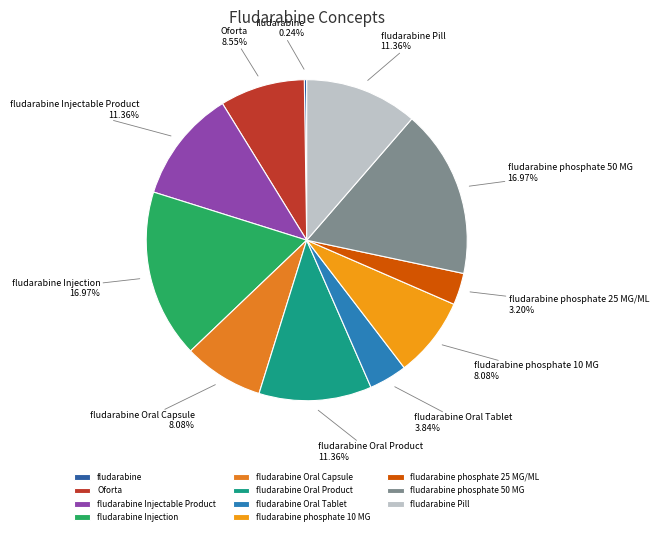

Does any single category account for the majority?

No